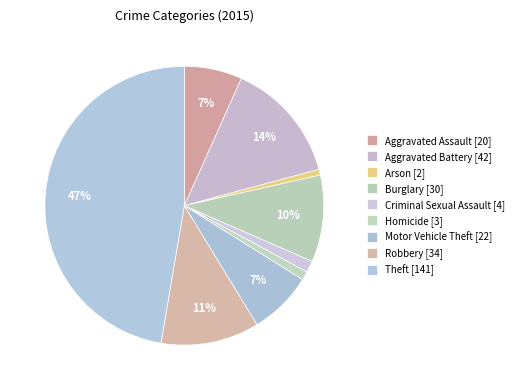

Count the number of slices in the pie.

9